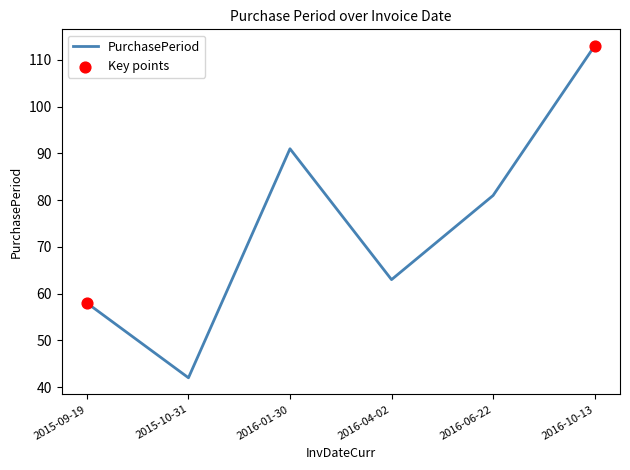

Which has a higher value, 2016-04-02 or 2016-10-13?

2016-10-13